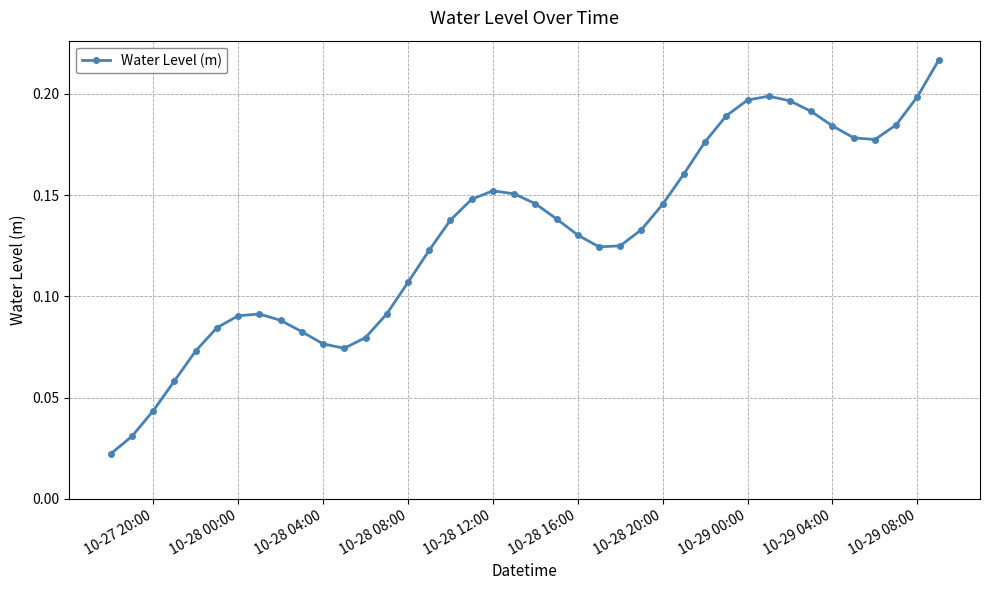

What is the sum of all values?

5.2